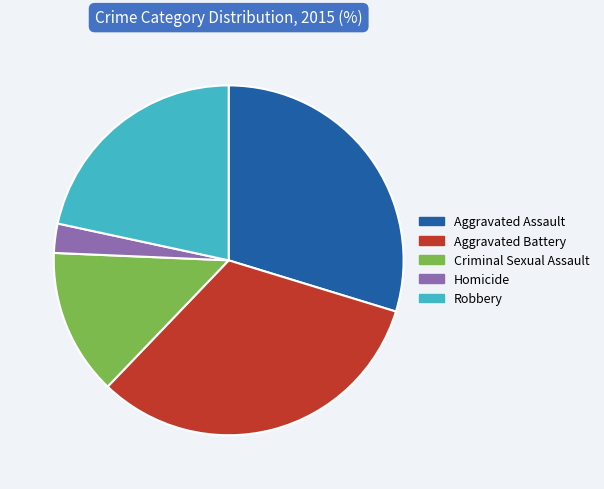

Between Criminal Sexual Assault and Aggravated Battery, which is larger?

Aggravated Battery